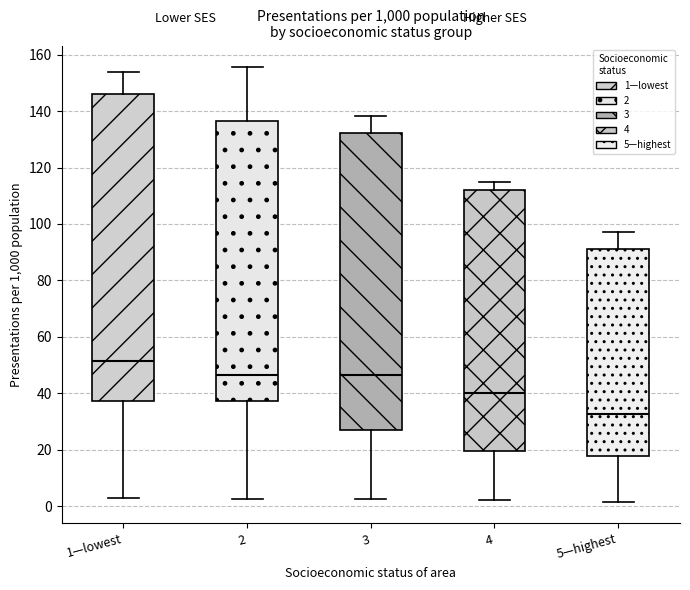

Reading left to right, transcribe this box plot: for each box, give where its median line is, the range the box spans, and where its two whiskers end, as read against the y-axis. The values are not printed on the chart, so give them approximately, as read against the axis.

1—lowest: median 52, box 38 to 146, whiskers 4 to 154
2: median 46, box 38 to 136, whiskers 2 to 156
3: median 46, box 28 to 132, whiskers 2 to 138
4: median 40, box 20 to 112, whiskers 2 to 114
5—highest: median 32, box 18 to 92, whiskers 2 to 98